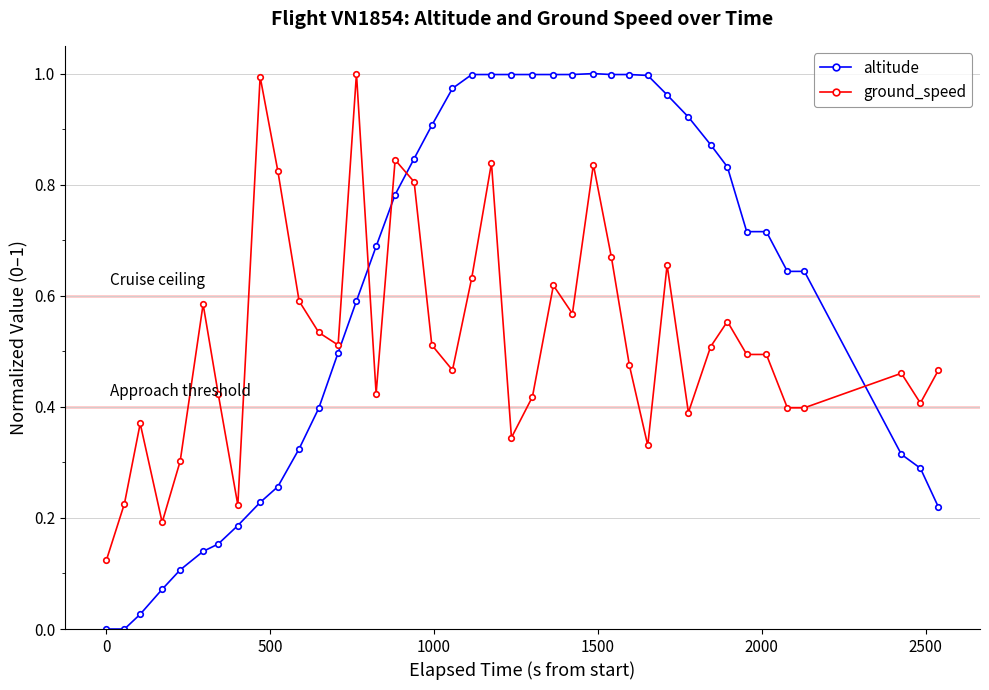

Rank the series by their average value, from highest to lowest.

altitude, ground_speed